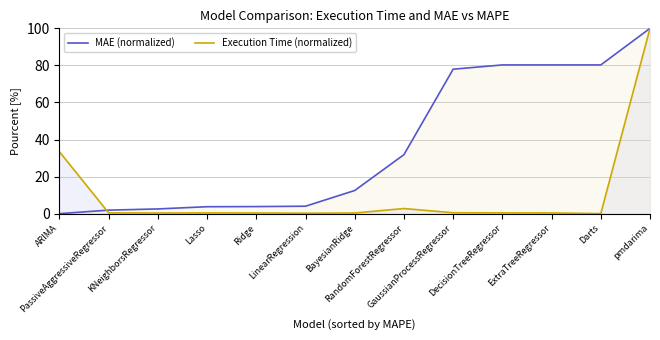

The Execution Time (normalized) series shows 0.6 at Lasso. True or false?

False